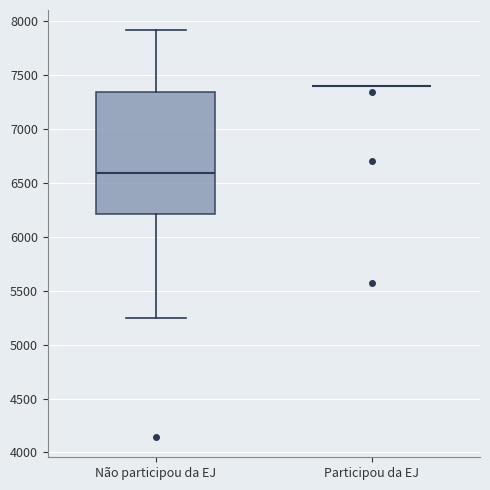

Reading left to right, transcribe this box plot: for each box, give where its median line is, the range the box spans, and where its two whiskers end, as read against the y-axis. The values are not printed on the chart, so give them approximately, as read against the axis.

Não participou da EJ: median 6600, box 6200 to 7350, whiskers 5250 to 7900
Participou da EJ: box collapsed to a line at 7400, whiskers 7400 to 7400